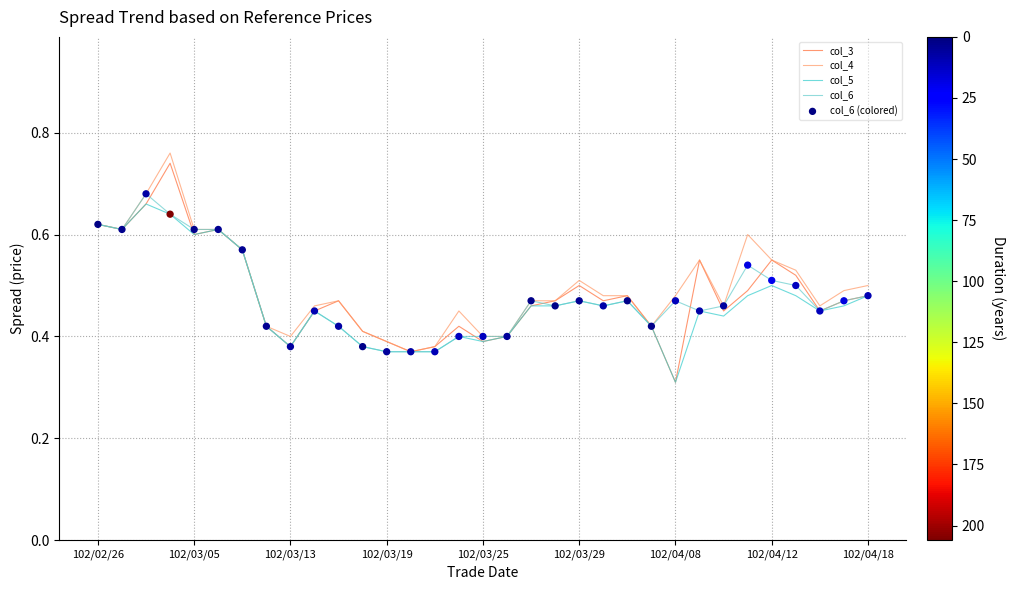

Which series has the largest range (max minus min)?

col_3